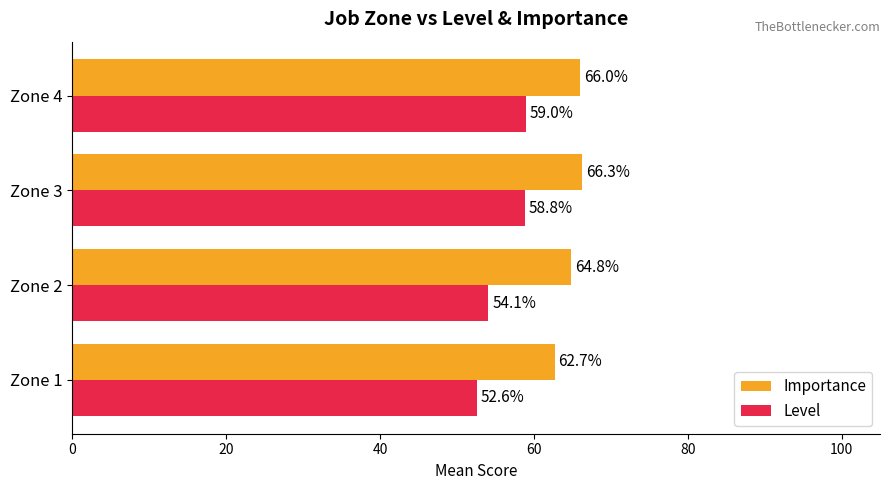

The Level series shows 104.6 at Zone 3. True or false?

False